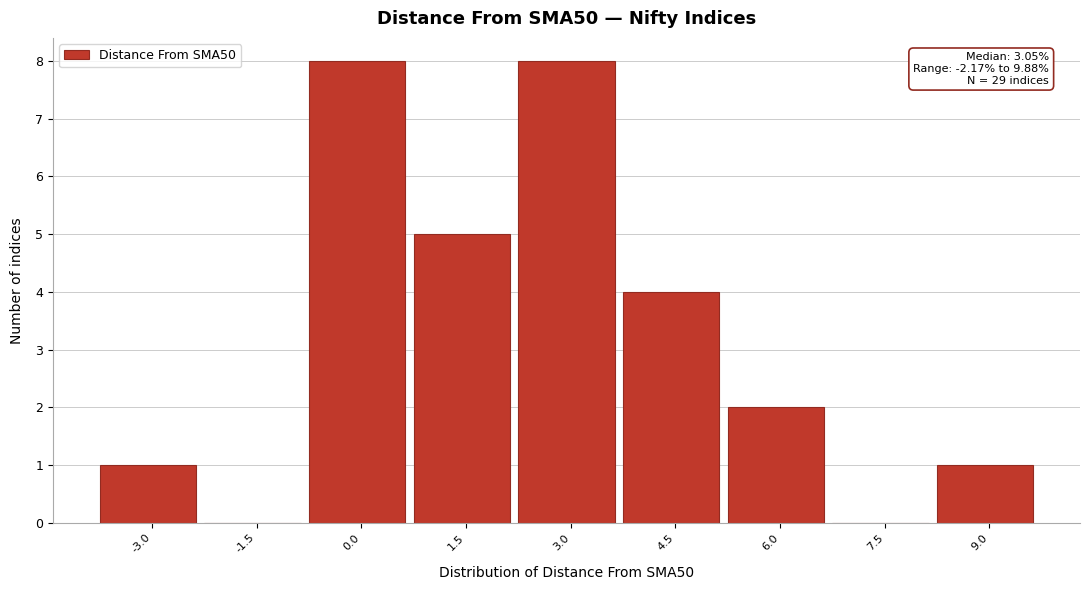

Reading right to left, list all the values displayed in this chart.

9.0=1	7.5=0	6.0=2	4.5=4	3.0=8	1.5=5	0.0=8	-1.5=0	-3.0=1